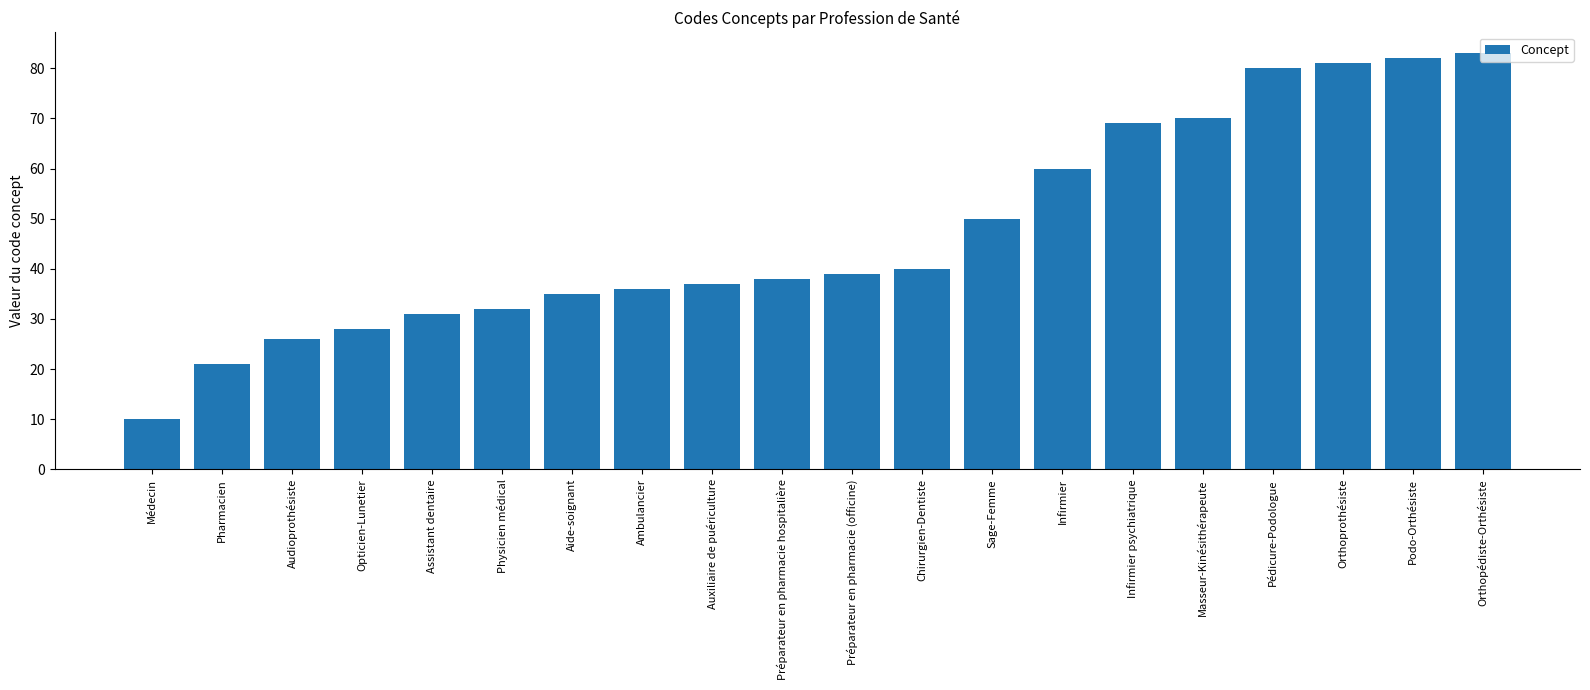

Count the number of categories in the chart.

20